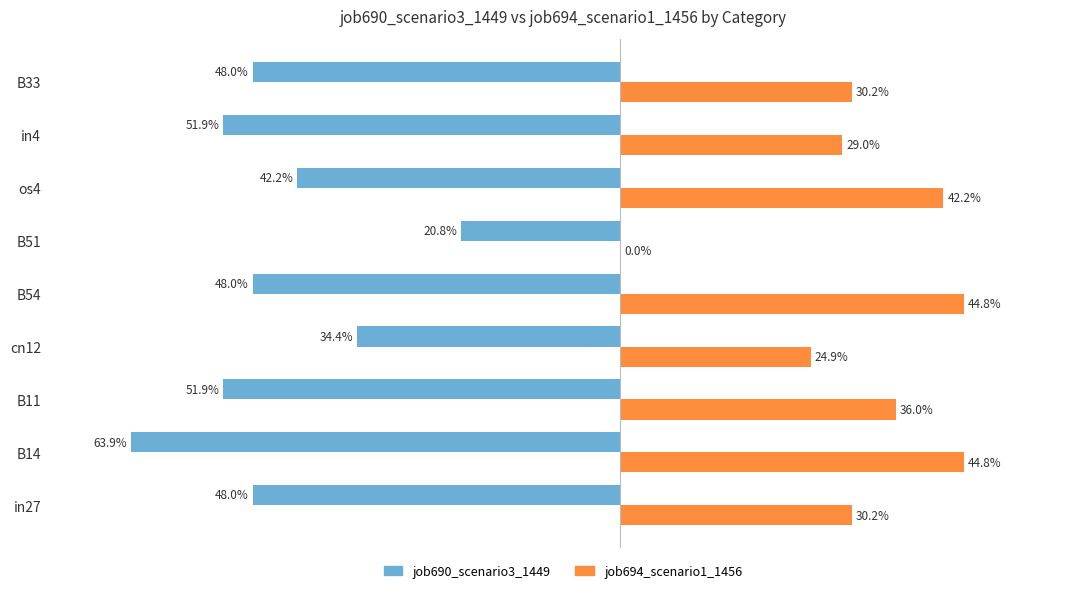

Rank the series by their maximum value, from lowest to highest.

job690_scenario3_1449, job694_scenario1_1456